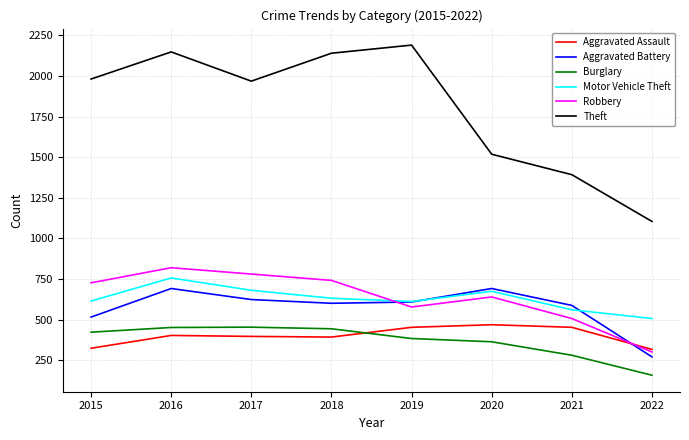

At which label is Robbery closest to 559?

2019